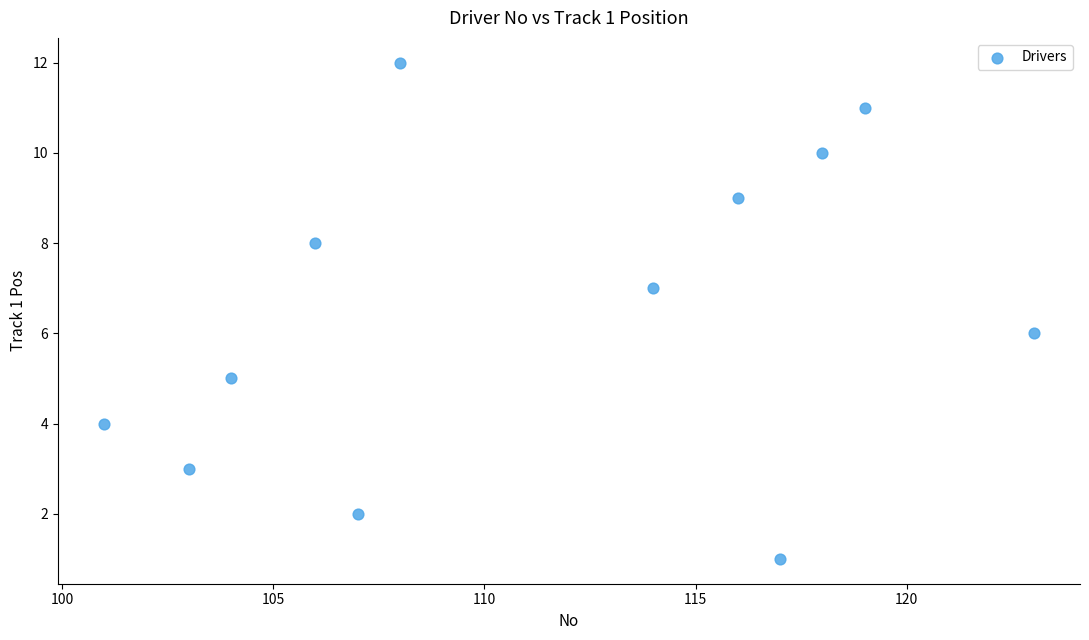

What is the average X value?

111